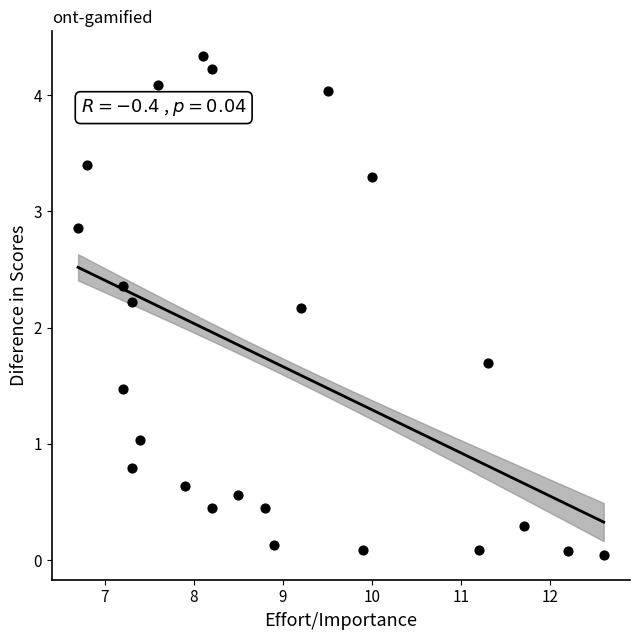

What is the range of Y values (max minus min)?

4.3